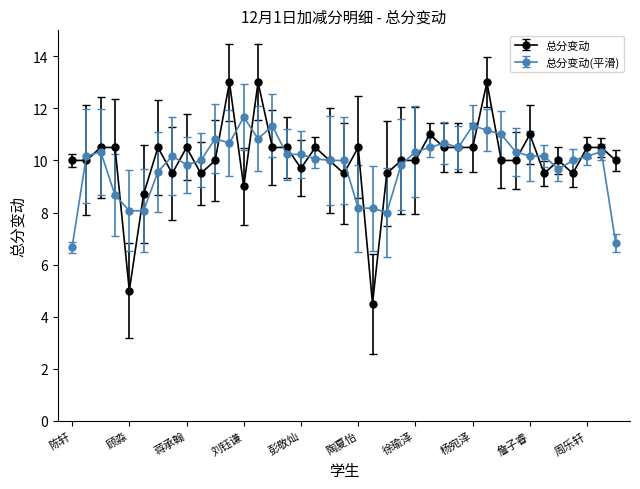

Which series has the largest range (max minus min)?

总分变动